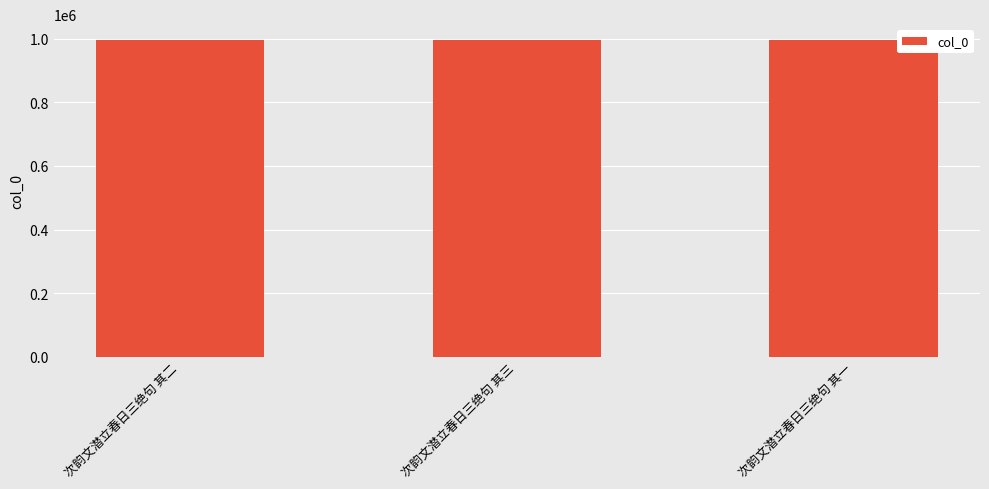

What is the smallest value displayed?

995520